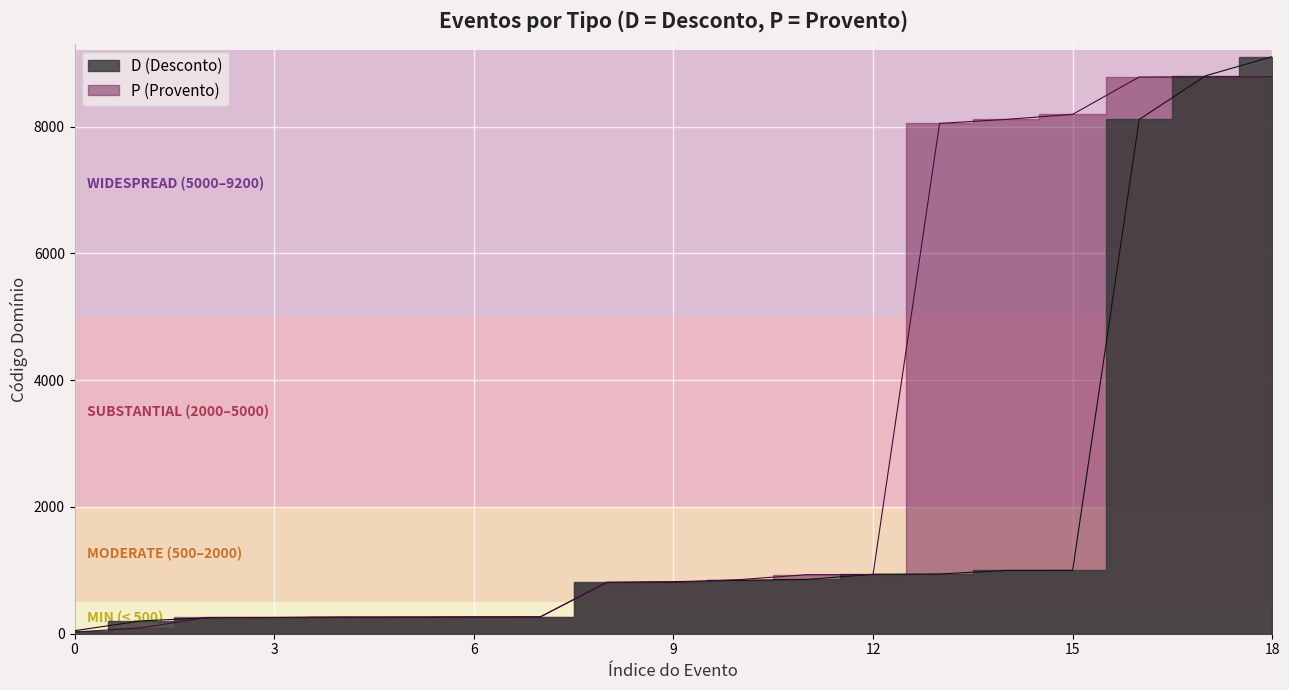

Which series has the largest total across all categories?

P (Provento)